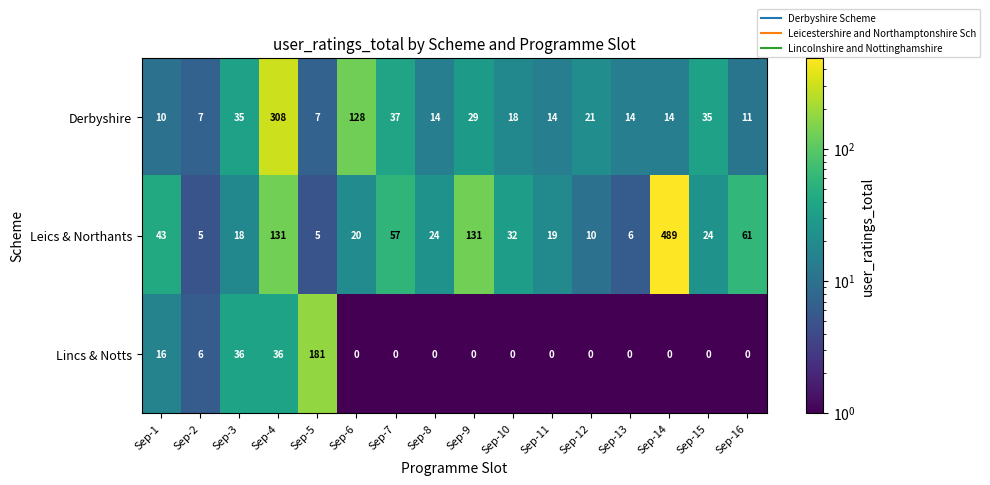

How many series are shown in this chart?

3